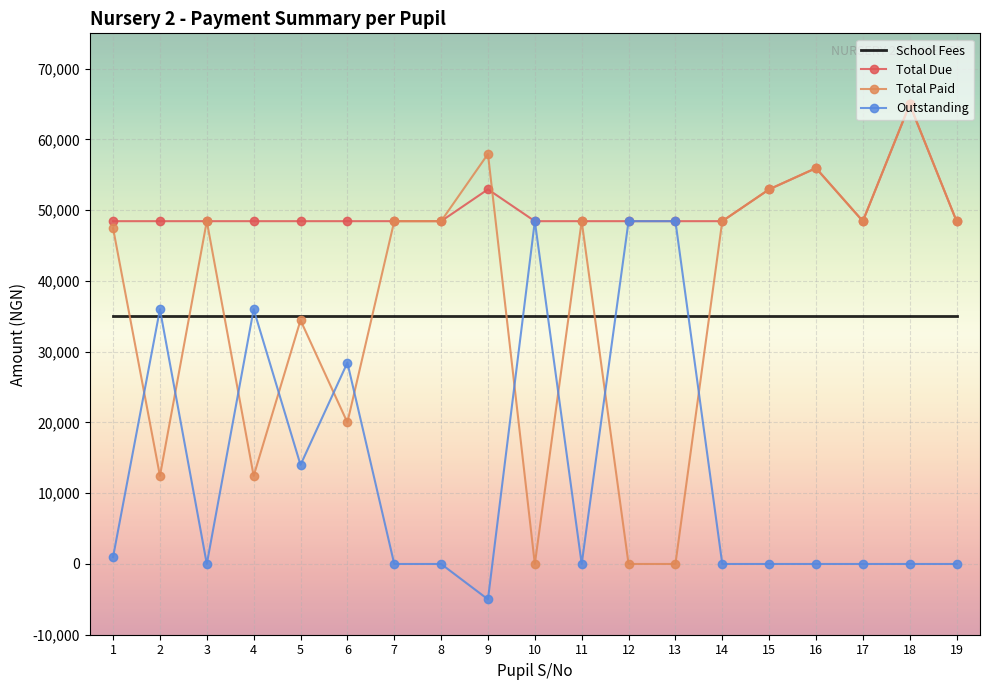

After their last crossing, which series has the higher values: Outstanding or Total Paid?

Total Paid